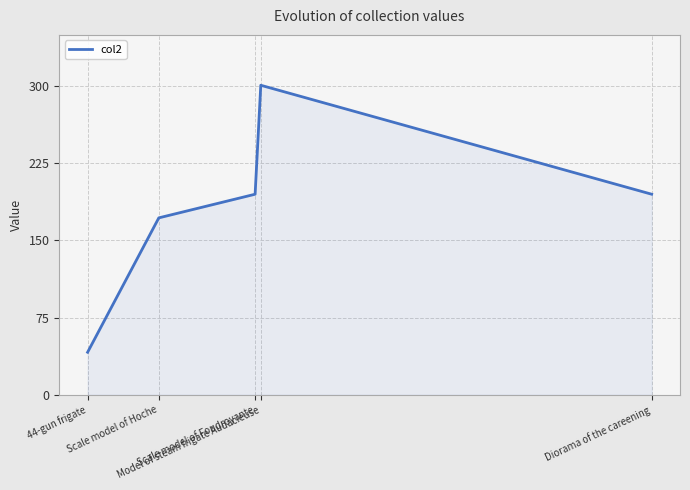

True or false: the data has more than 1 interior local peaks.

False